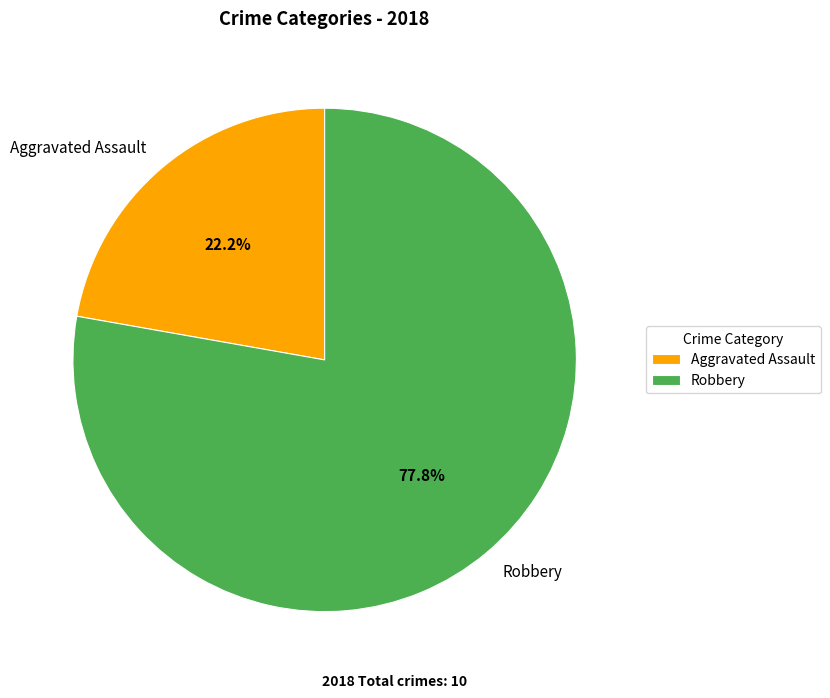

How much of the chart is everything except Aggravated Assault?

77.8%